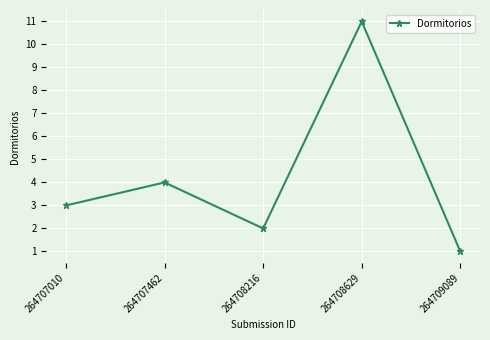

What is the greatest value displayed?

11